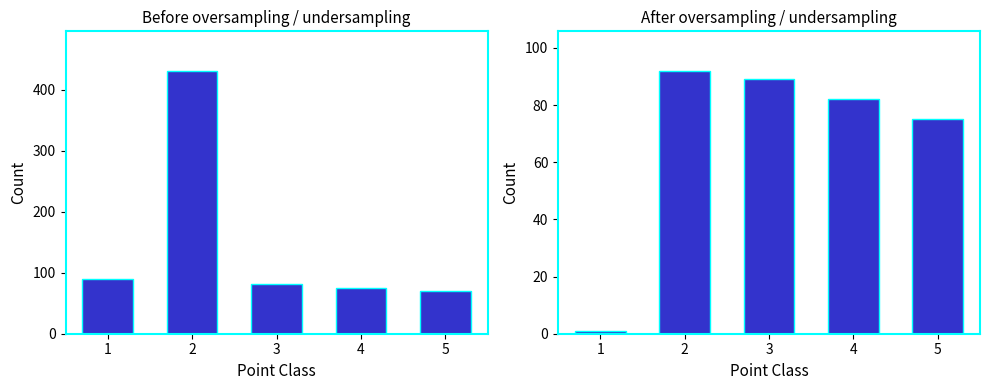

What is the approximate value at 4, to the nearest 5?

80